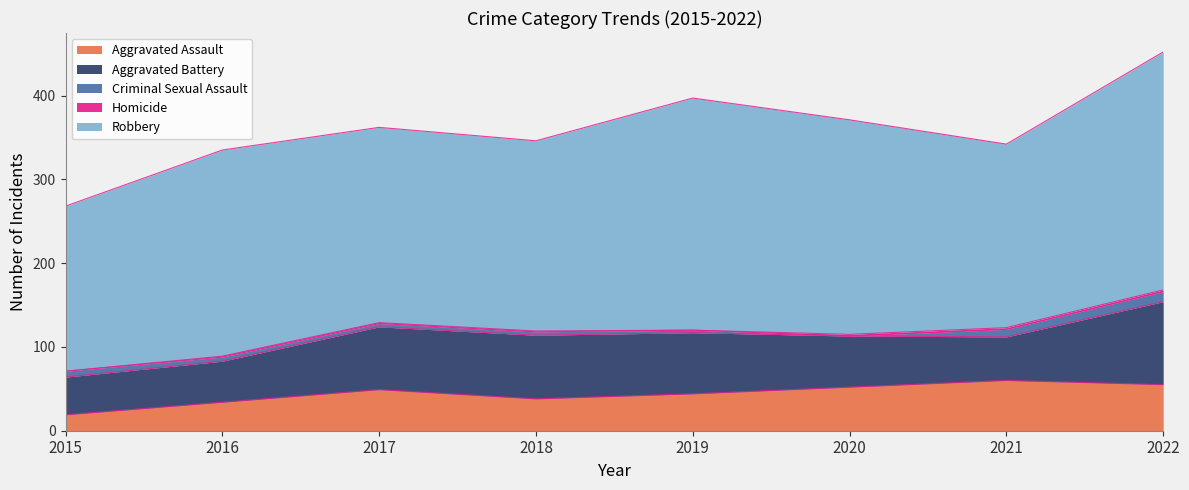

What is the value of the Homicide point at the 7th from the left?

2